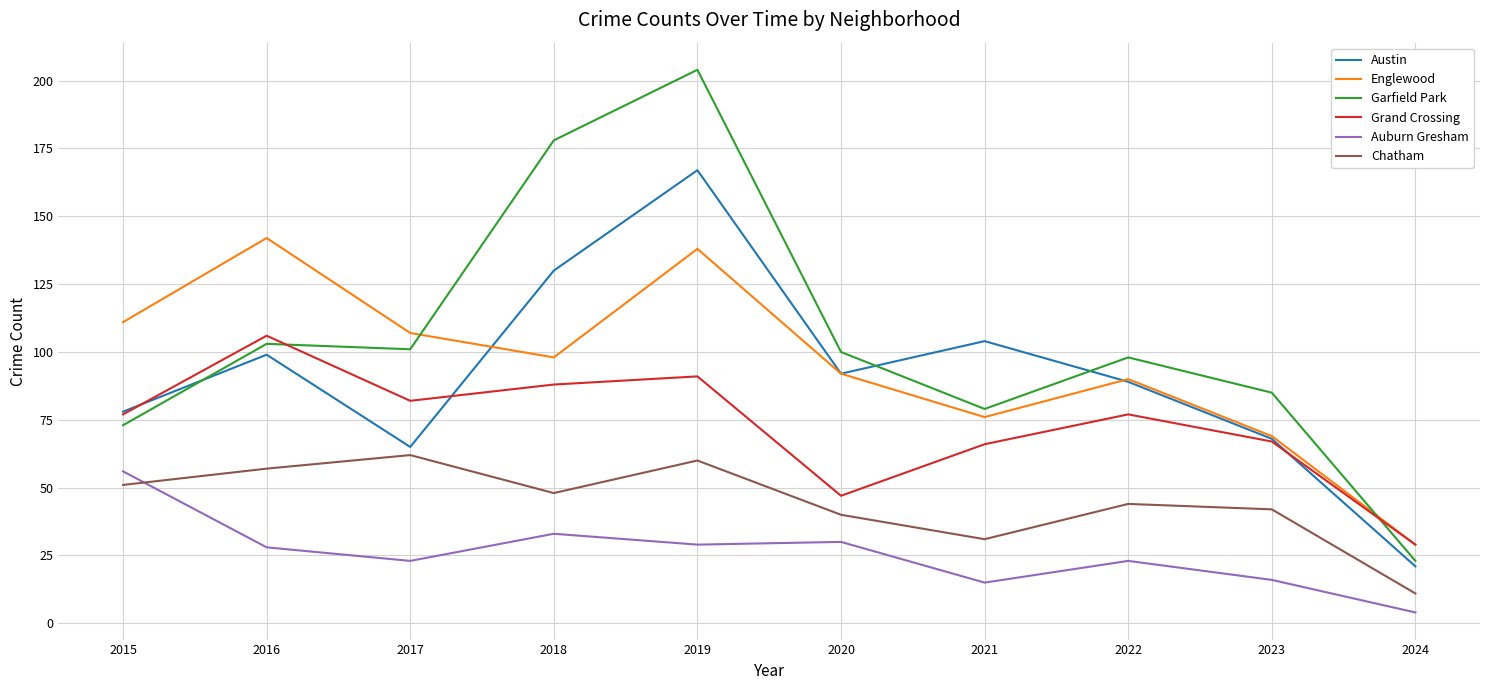

What value does the Englewood series have at 2015, to the nearest 50?

100